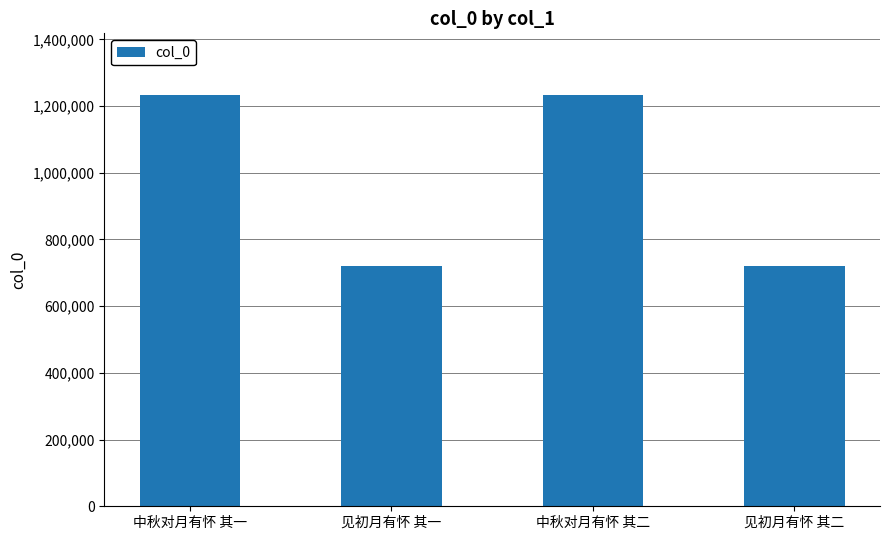

What is the label of the 4th bar from the left?

见初月有怀 其二